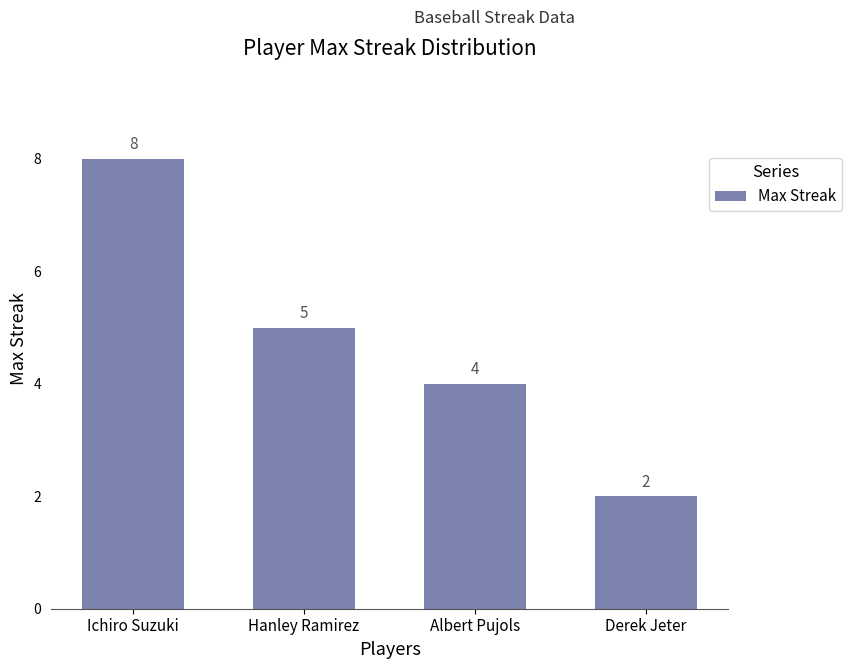

At which category does the chart reach its minimum across all series?

Derek Jeter